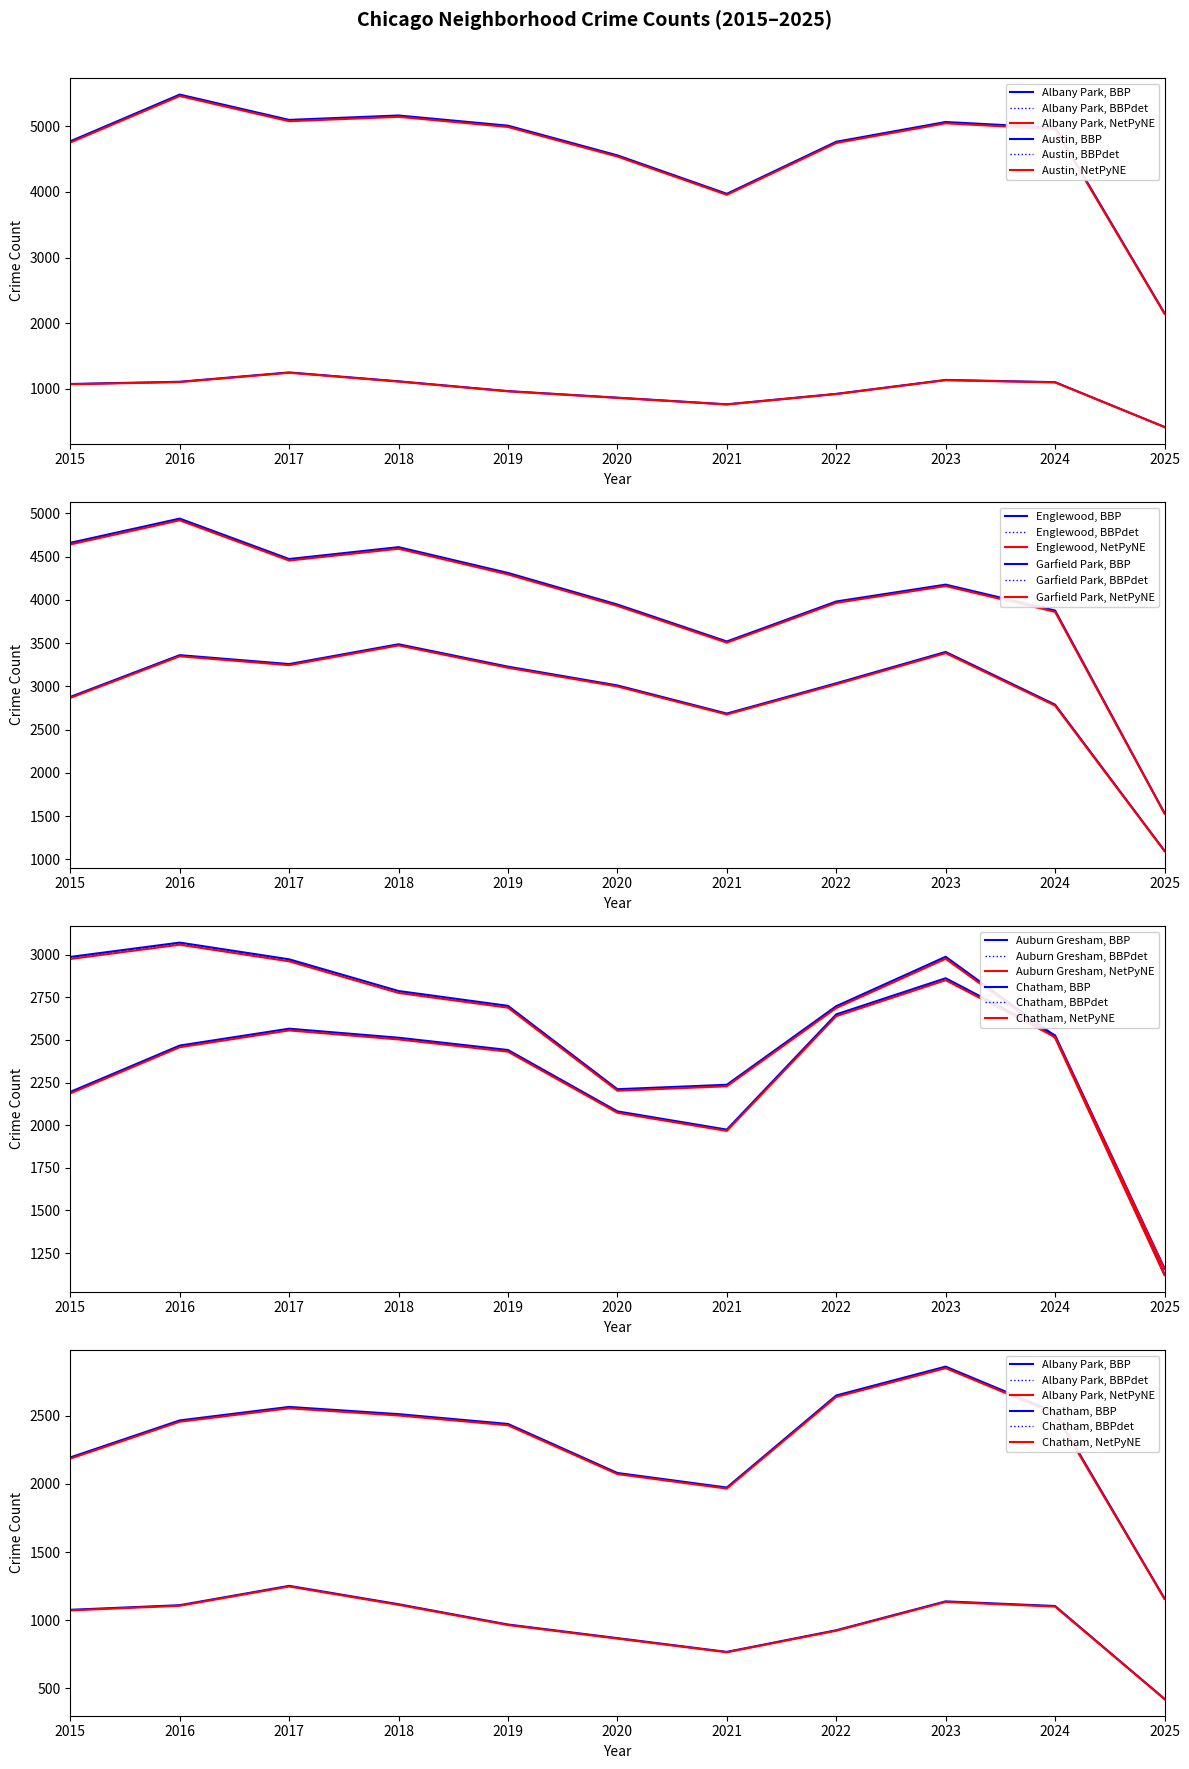

What is the approximate value of Austin at 2024?

4976.0